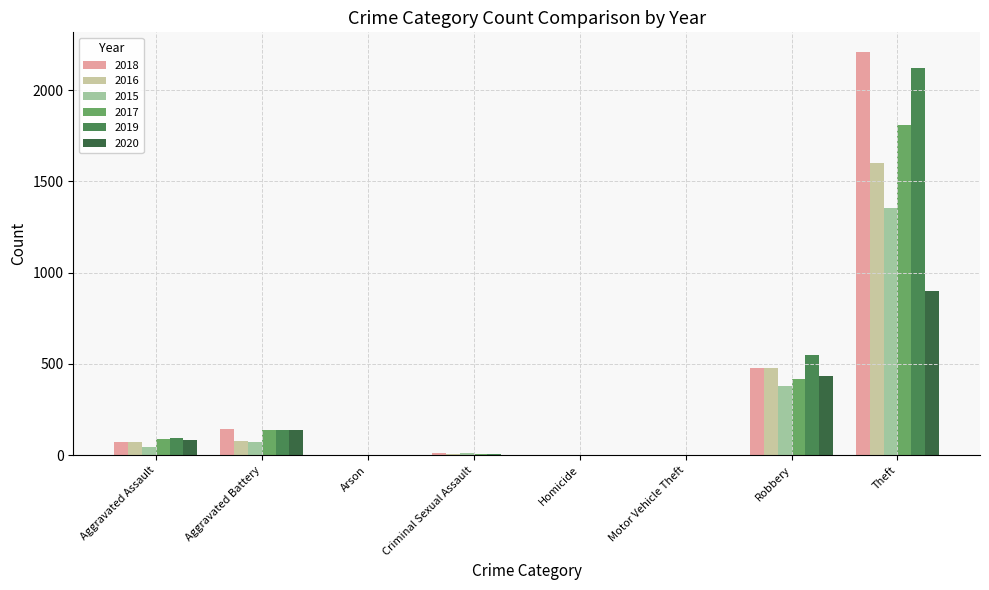

Where does the 2019 series first go above 96?

Aggravated Battery